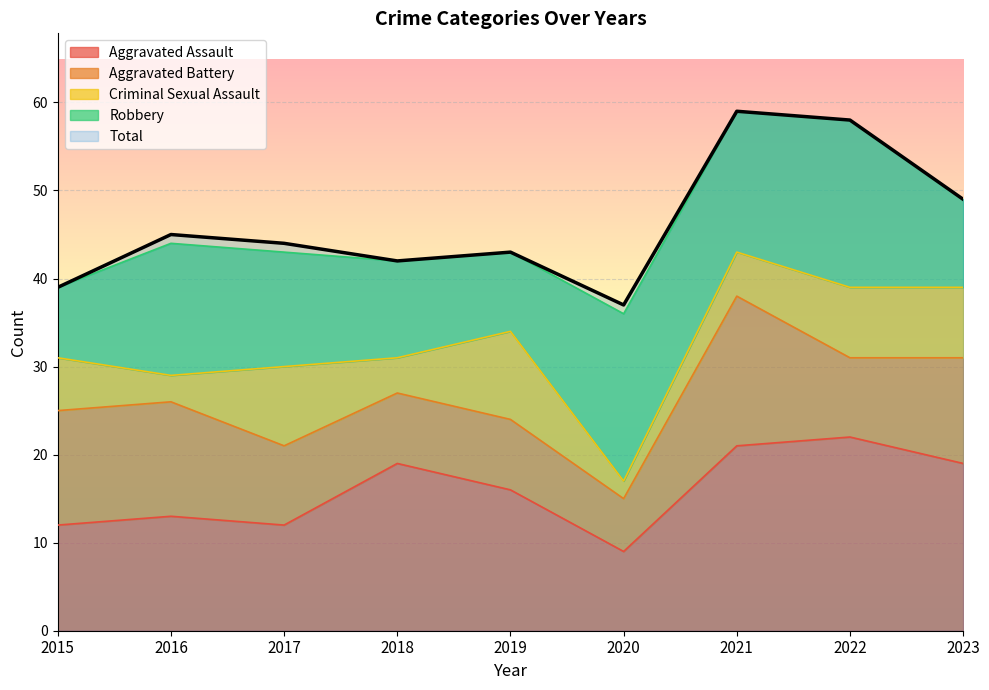

What is the value of the Total point at the 5th from the left?

43